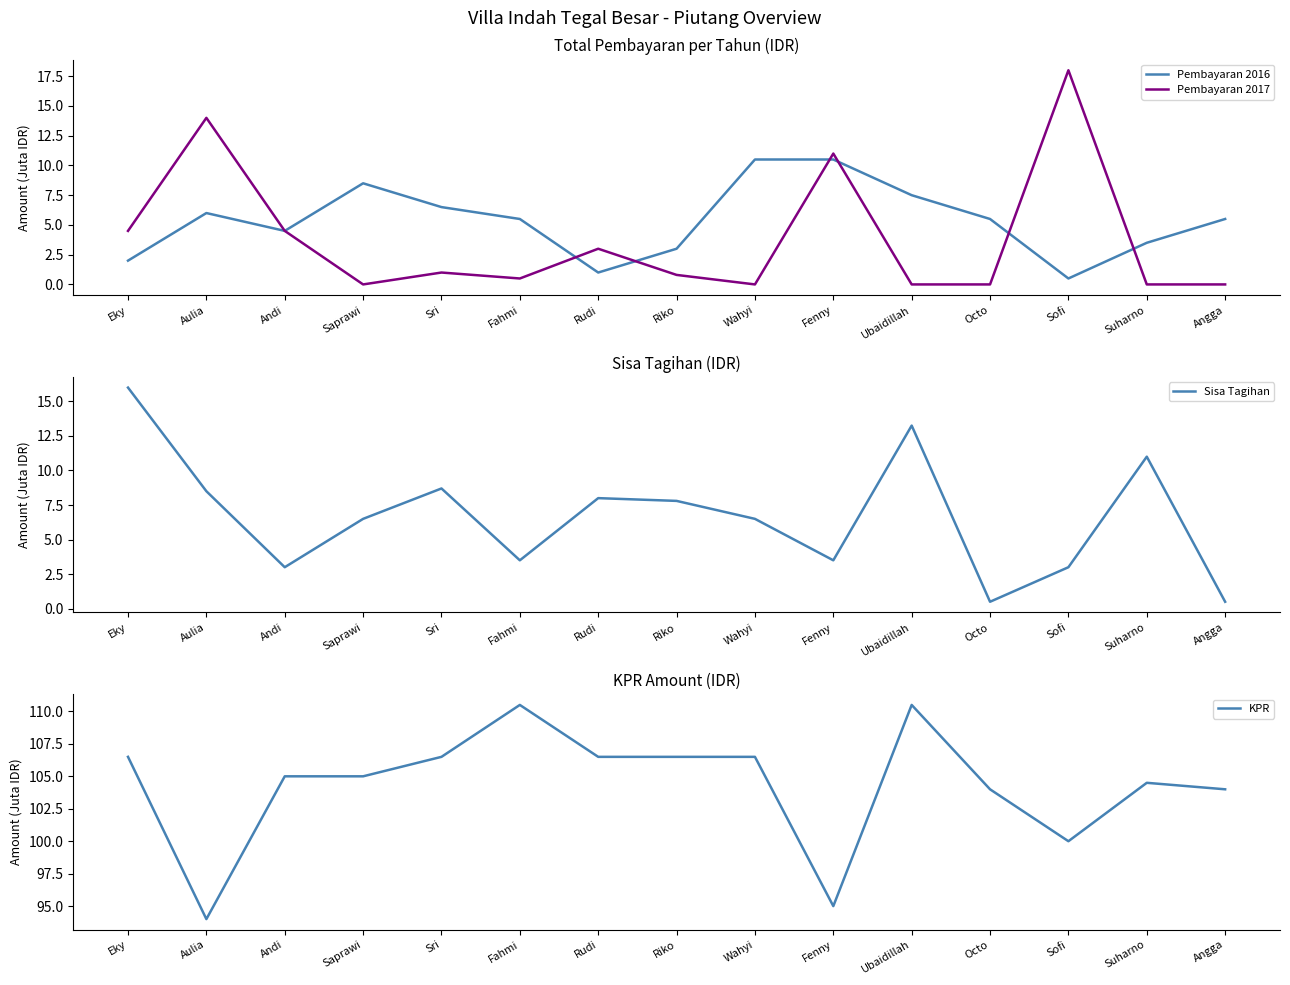

What is the average value of the KPR series?

104.3